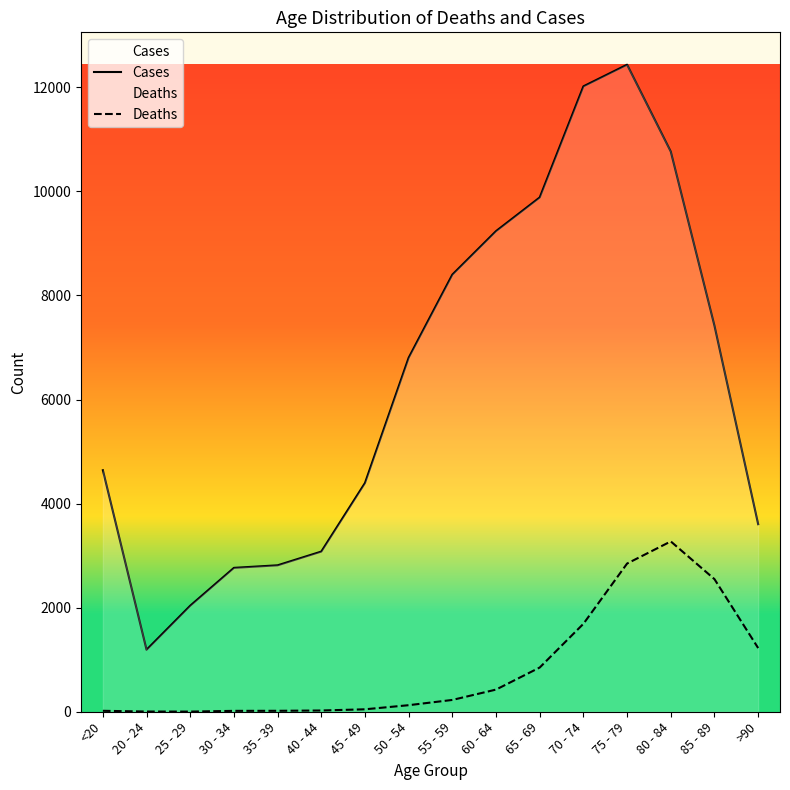

Does the chart display data point markers on the line(s)?

No